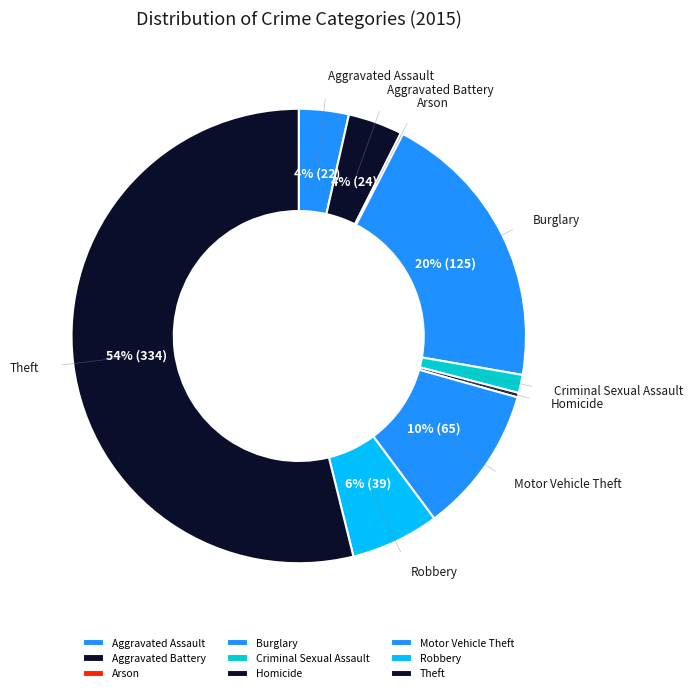

Is there a majority slice in this chart?

Yes